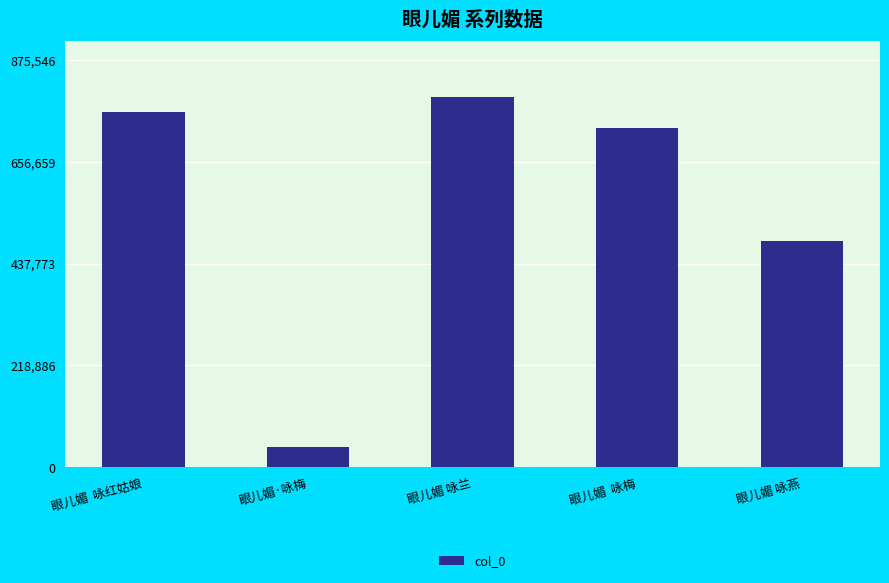

List the labels in order of value, smallest first.

眼儿媚·咏梅, 眼儿媚 咏燕, 眼儿媚  咏梅, 眼儿媚  咏红姑娘, 眼儿媚 咏兰